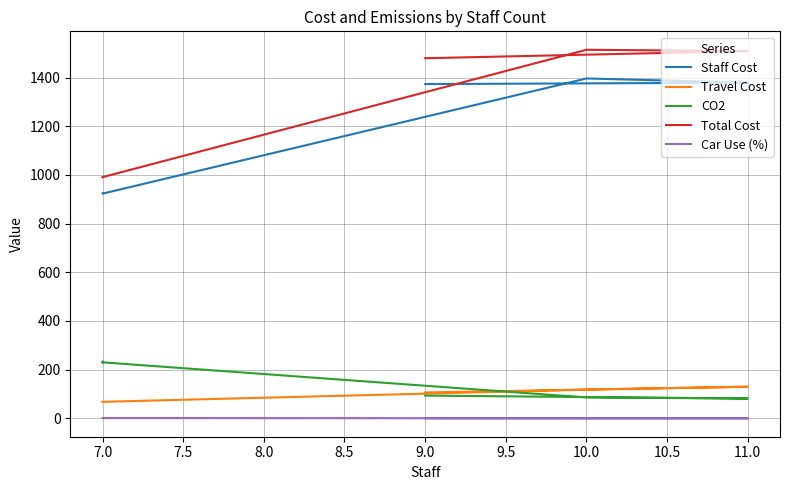

At how many categories does at least one series exceed 1265?

3